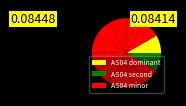

How many segments does this pie chart have?

12